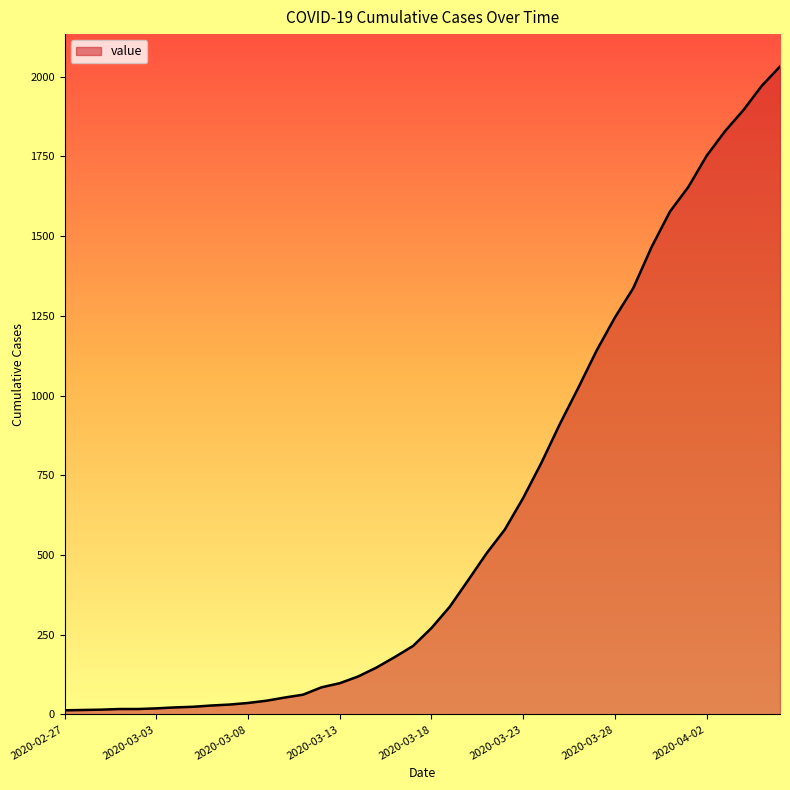

What is the average value?

616